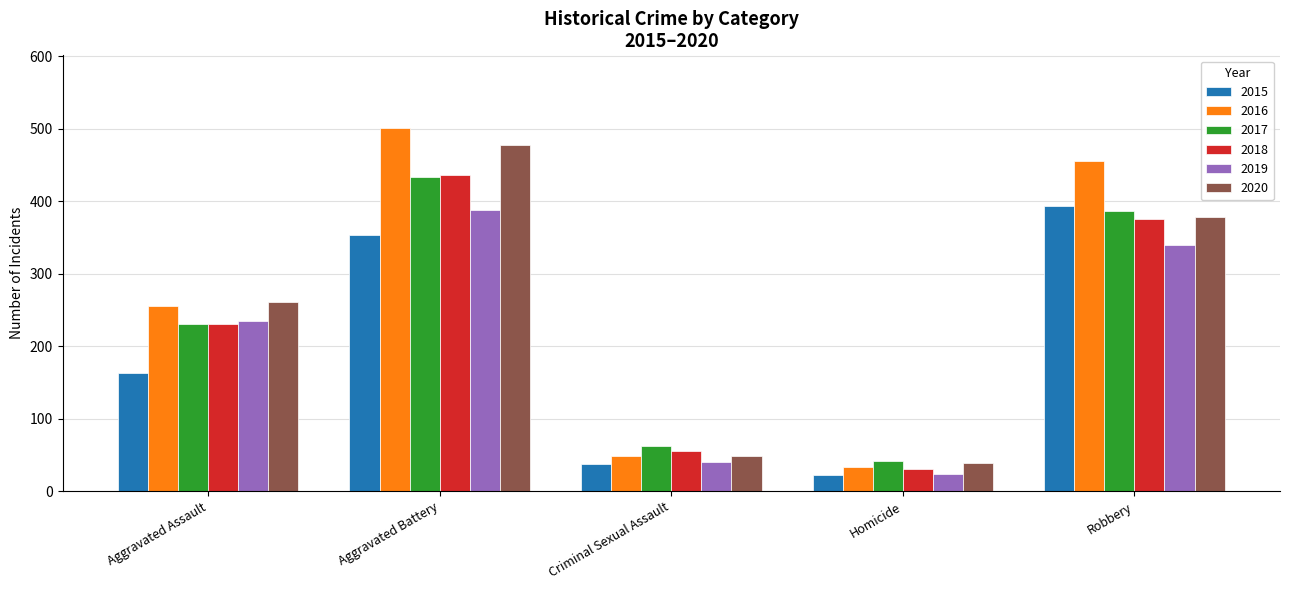

At which category is the sum across all series the highest?

Aggravated Battery